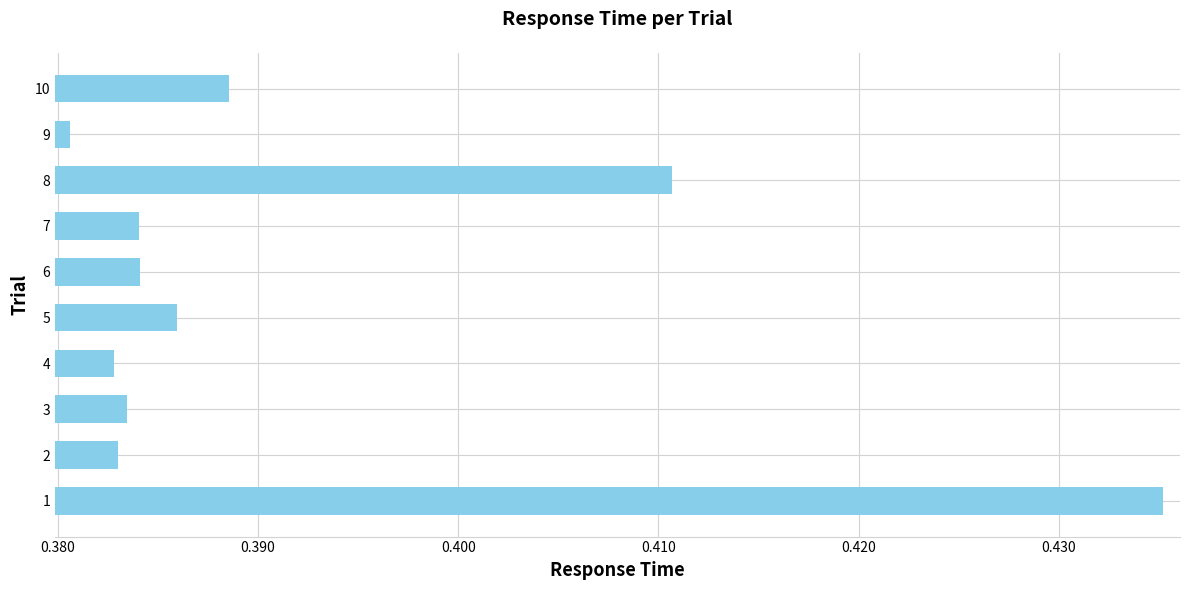

Count the values in the range 0 to 1.

10